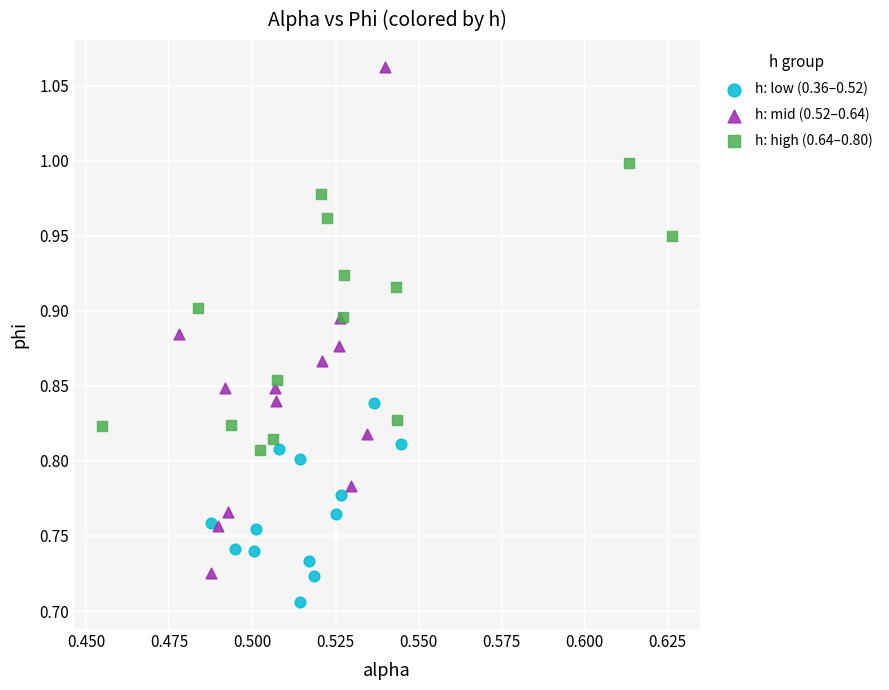

Which series has the widest spread of Y values?

h: mid (0.52–0.64)